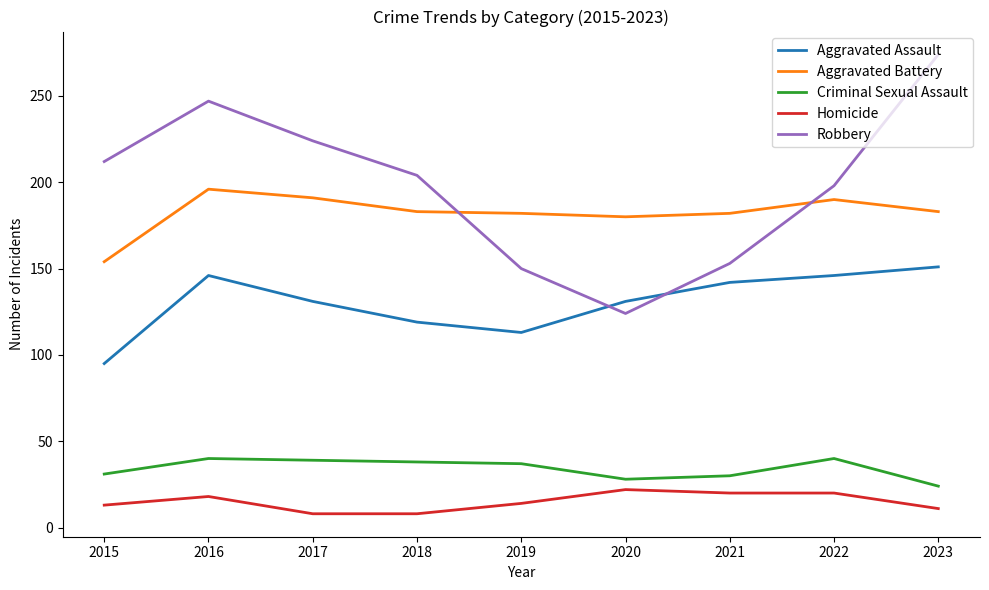

What is the approximate value of Aggravated Assault at 2021?

142